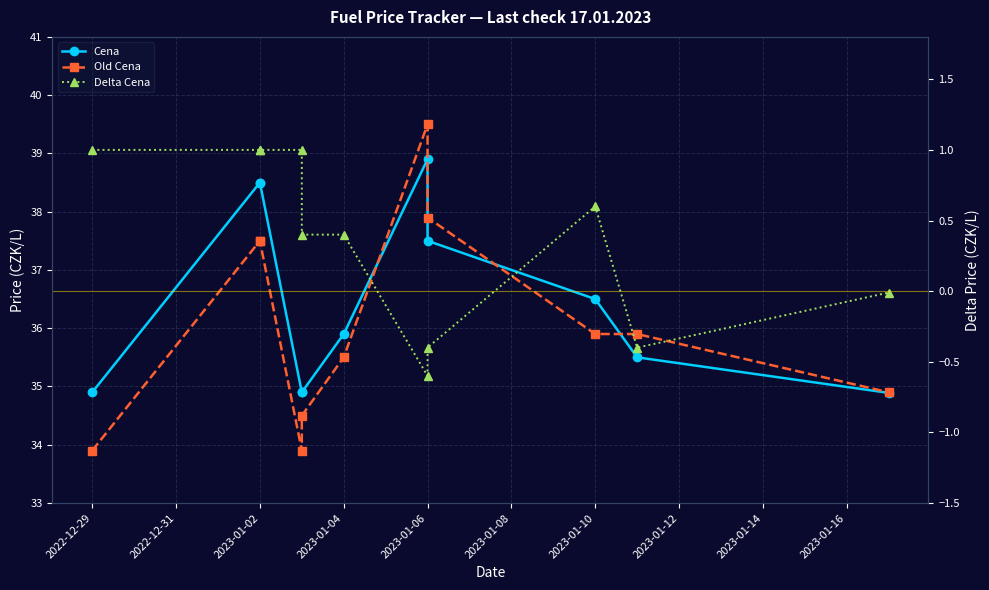

True or false: Delta Cena and Old Cena cross at least once.

False